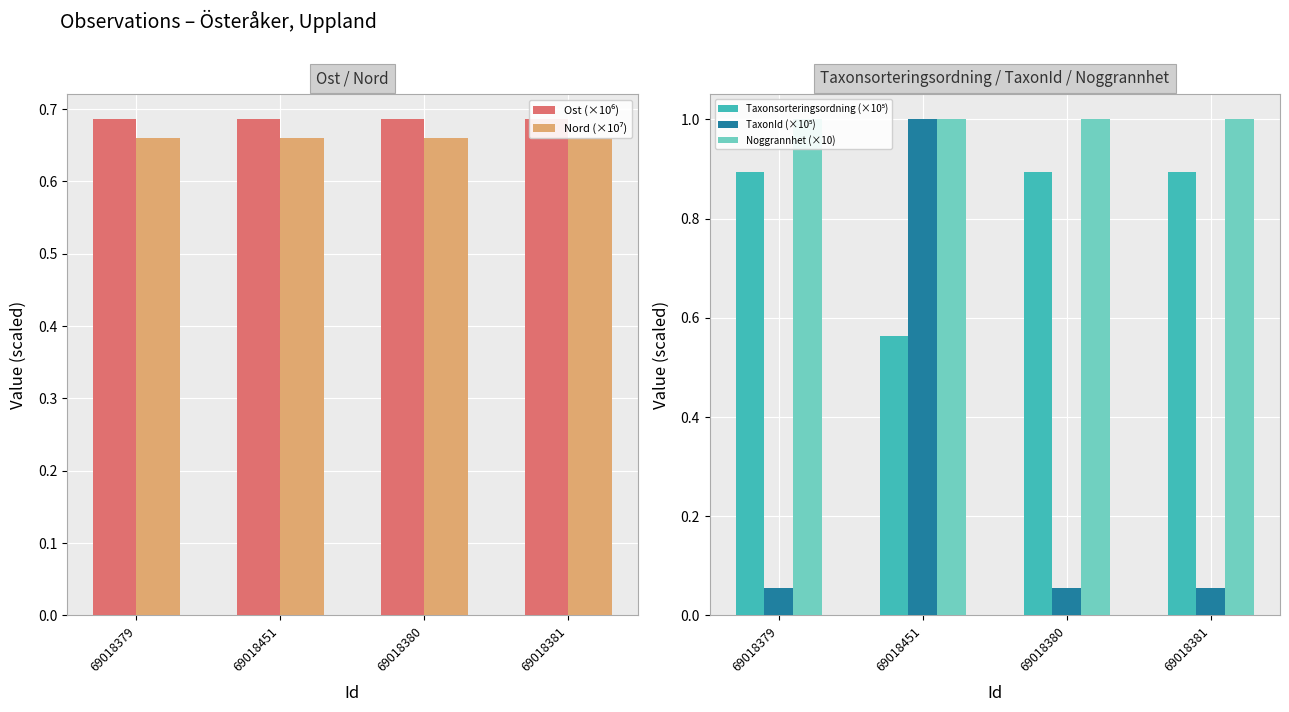

Between 69018379 and 69018451, which is larger?

69018379